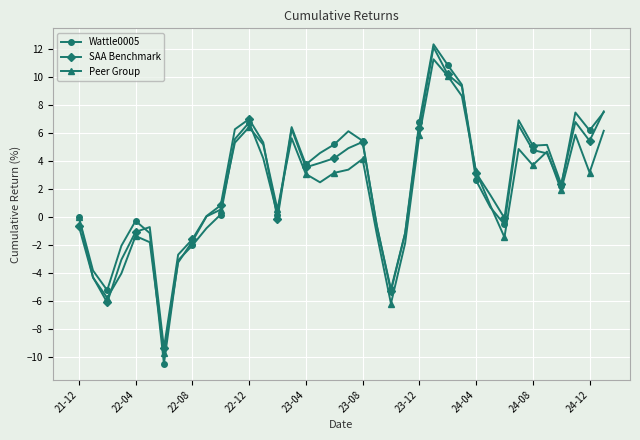

Which series has the widest spread of values?

Wattle0005